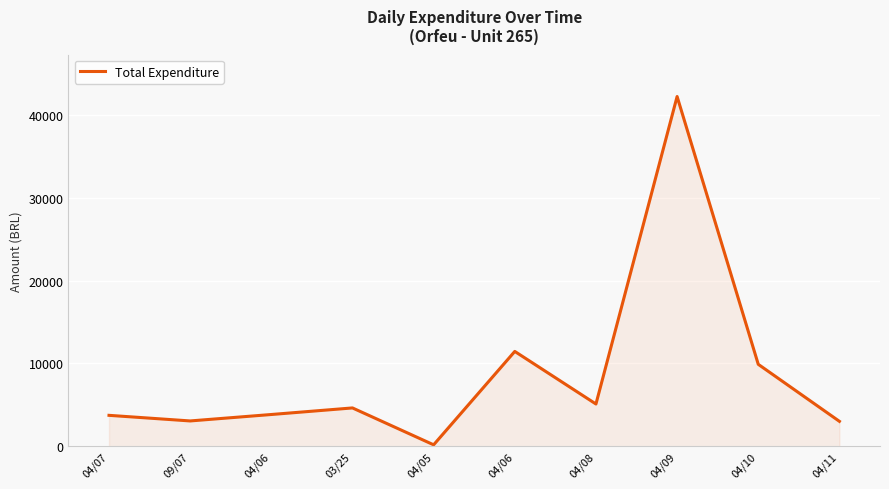

Which category has the highest value across all series?

04/09